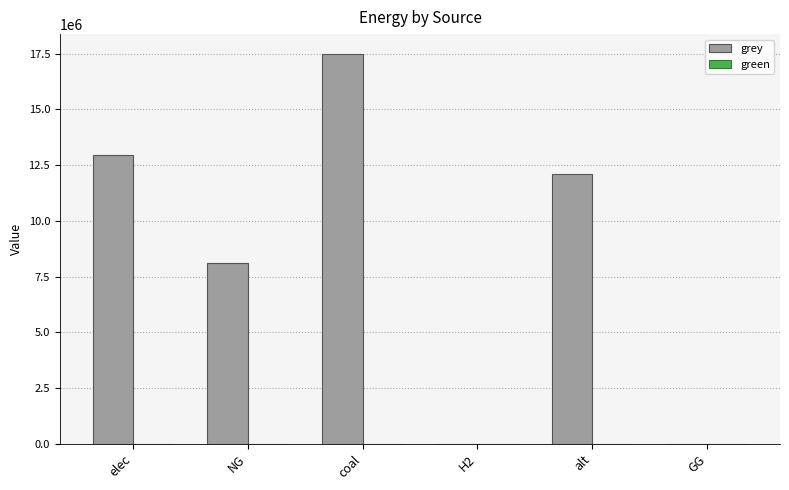

Approximately how many times larger is the value at coal compared to elec?

1.3